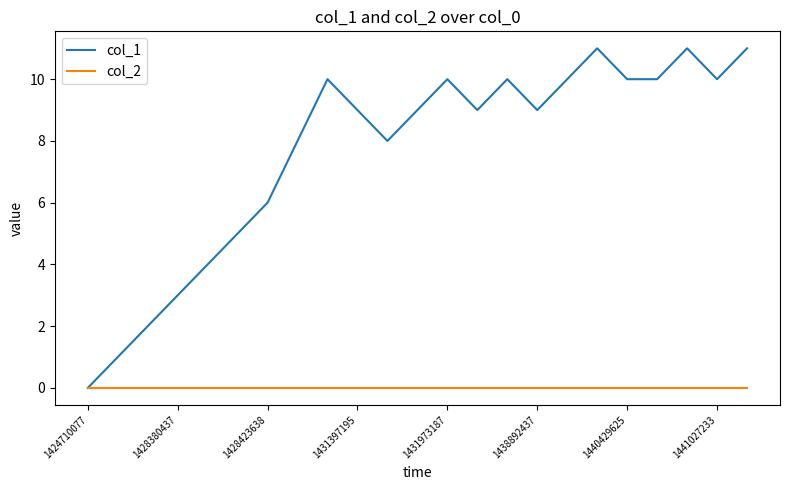

What is the greatest value displayed?

11